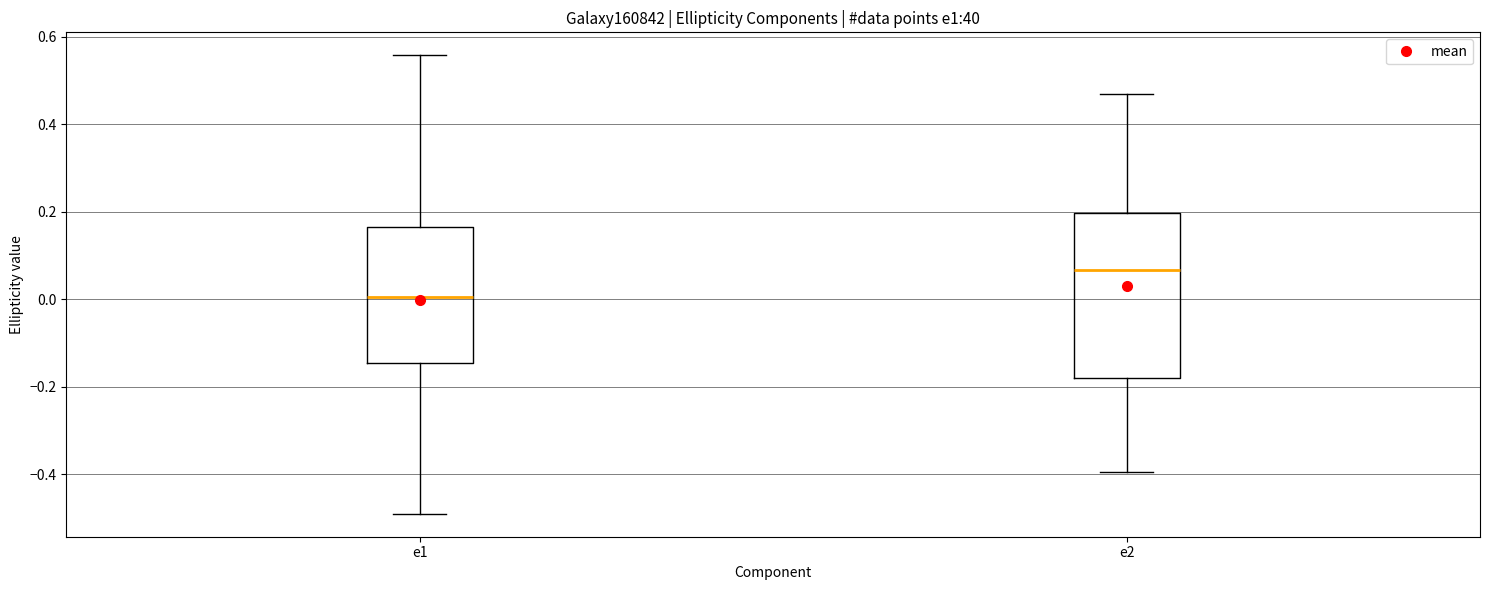

Which box has the lowest median line?

e1